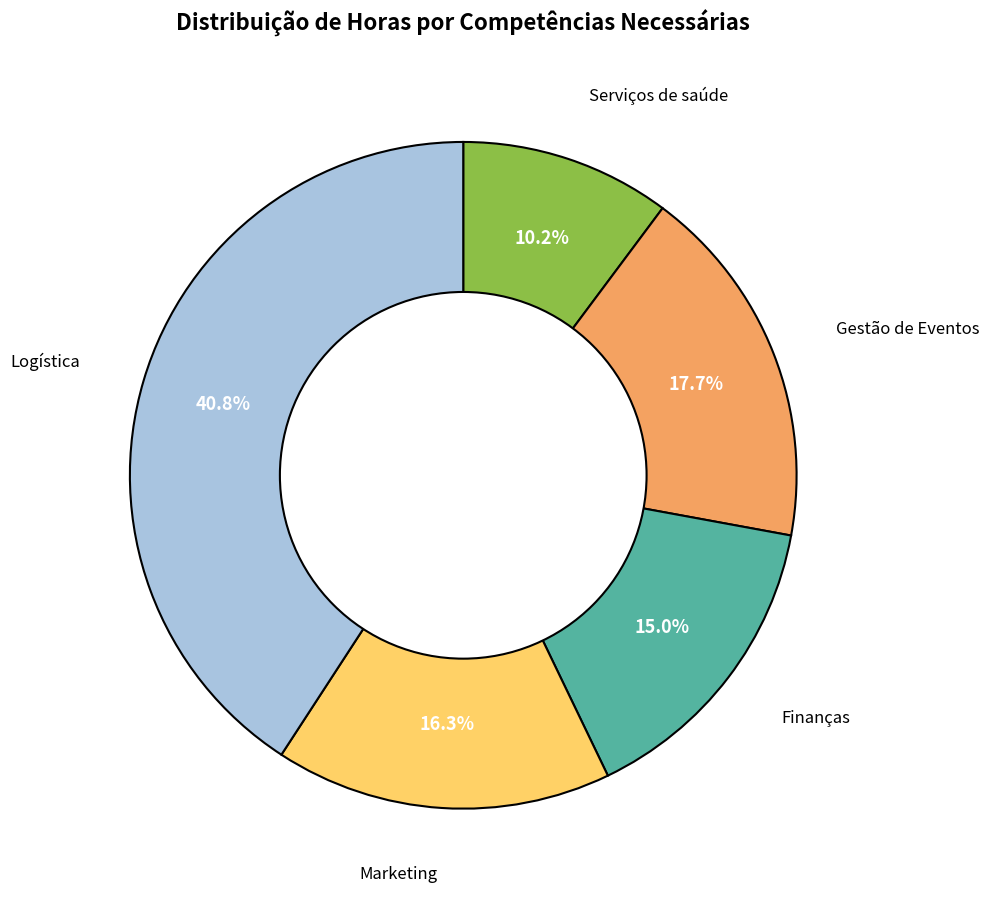

Does any single category account for the majority?

No